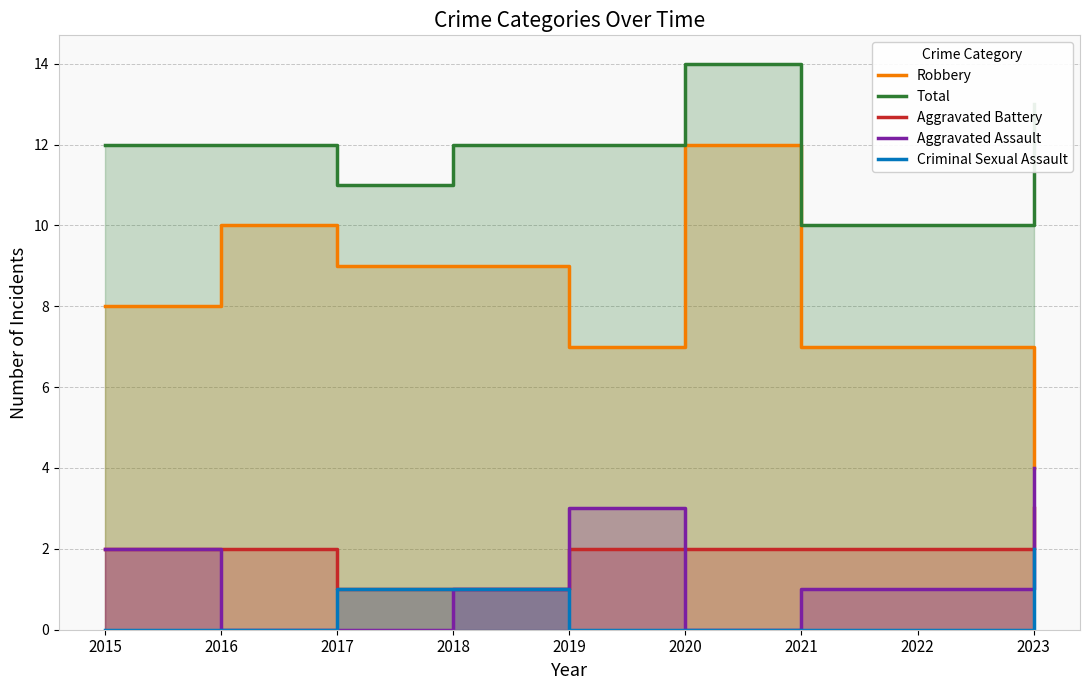

True or false: Total has more than 1 interior local peaks.

False